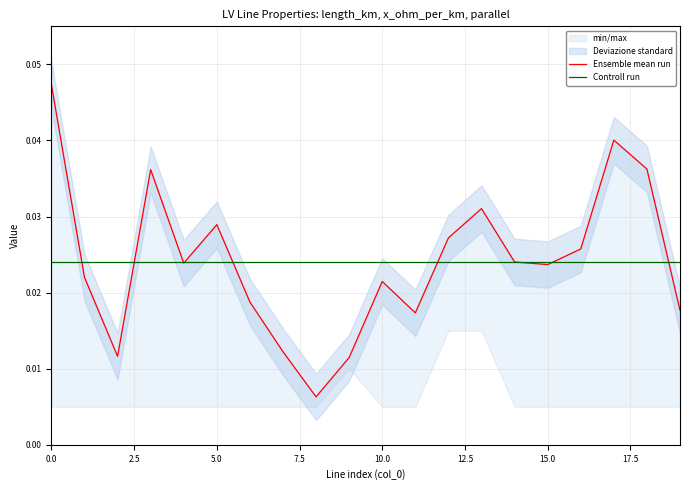

True or false: Controll run and Ensemble mean run intersect in this chart.

True